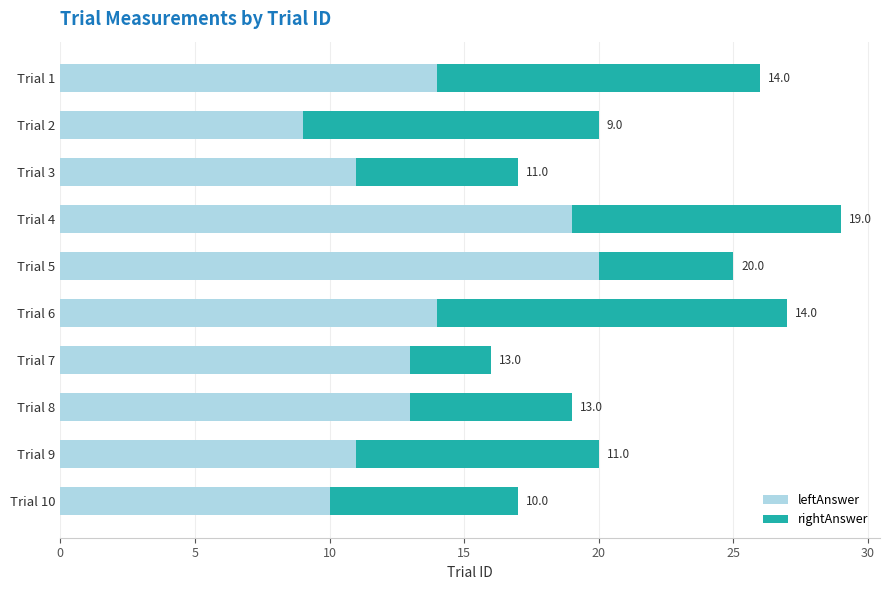

True or false: leftAnswer has a value of 19 at Trial 4.

True